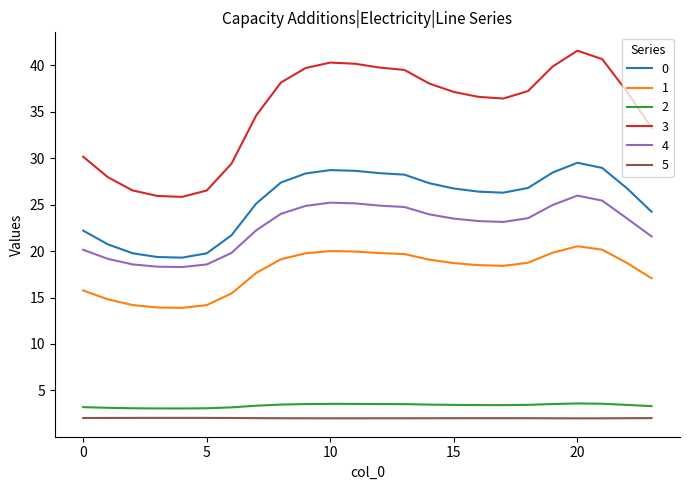

Which series has the largest range (max minus min)?

3